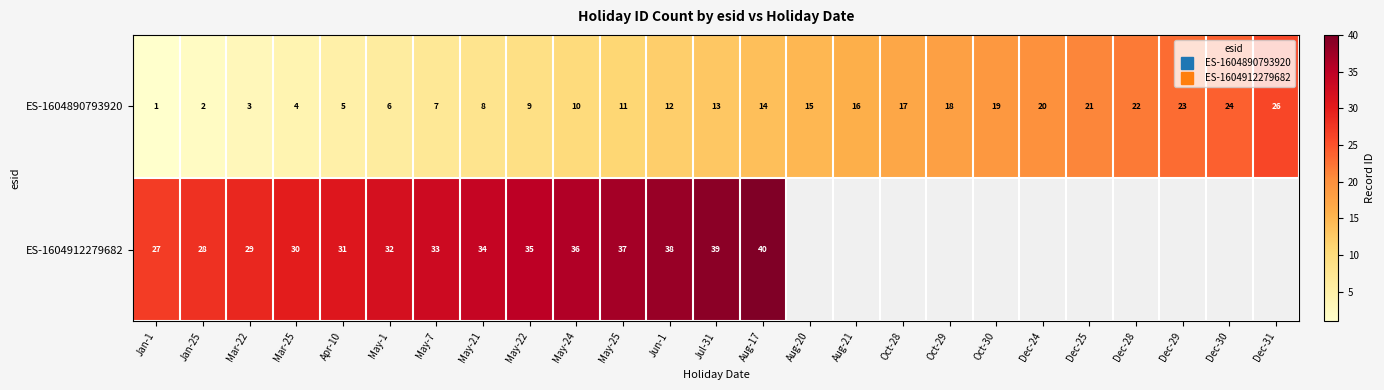

What is the greatest value displayed?

40.0